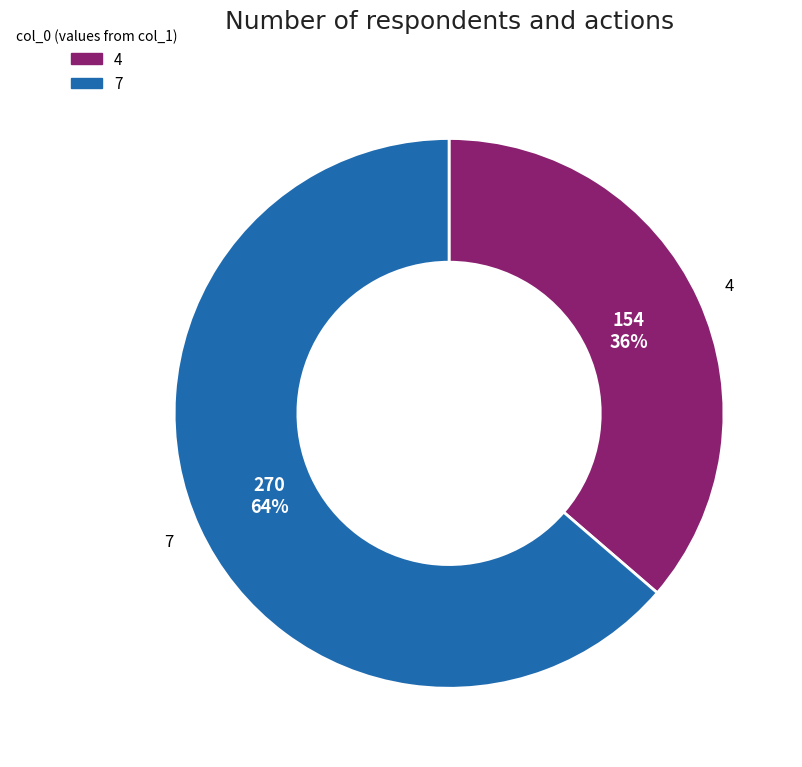

The 7 slice represents 64% of the pie. True or false?

True